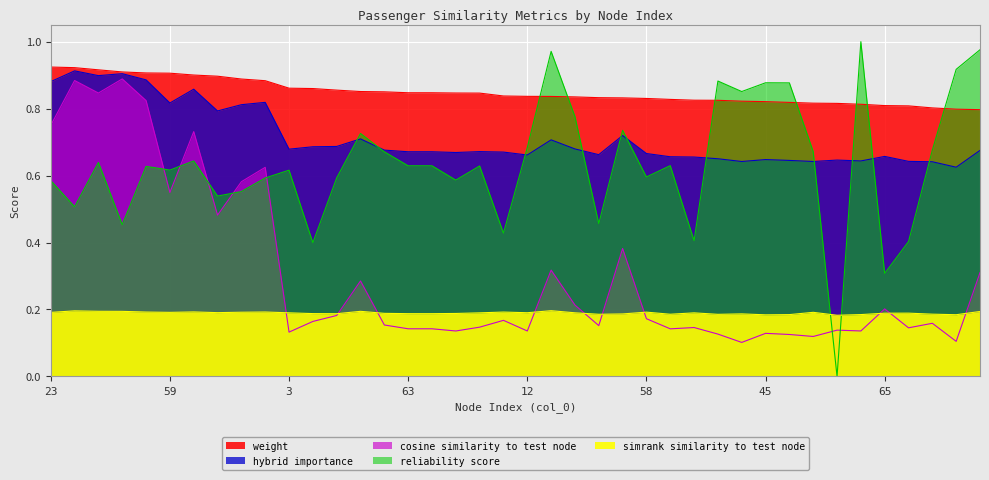

The value of reliability_score at 42 is 0.3. True or false?

False